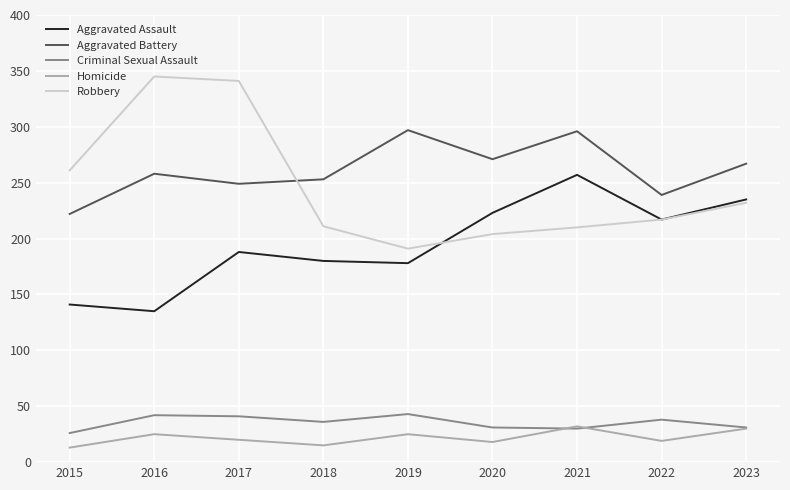

True or false: Criminal Sexual Assault and Robbery cross at least once.

False